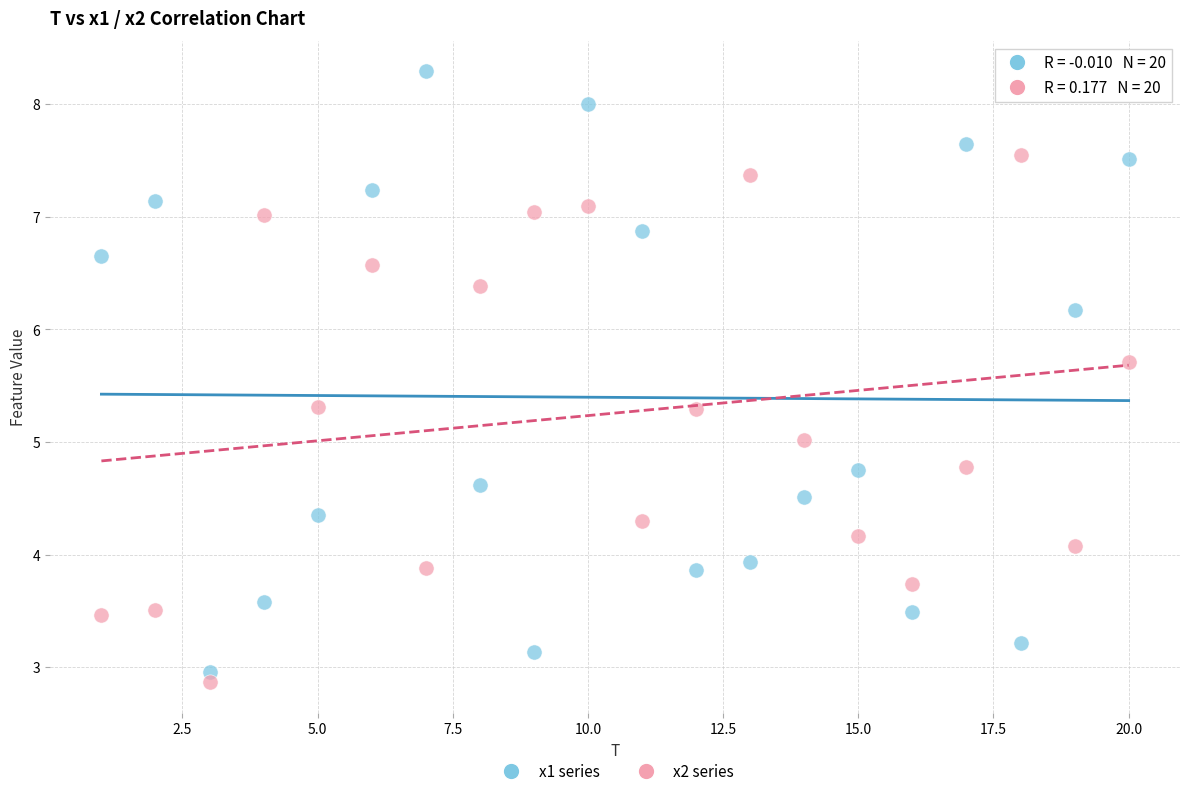

Which series has the largest Y range (max minus min)?

x1 series